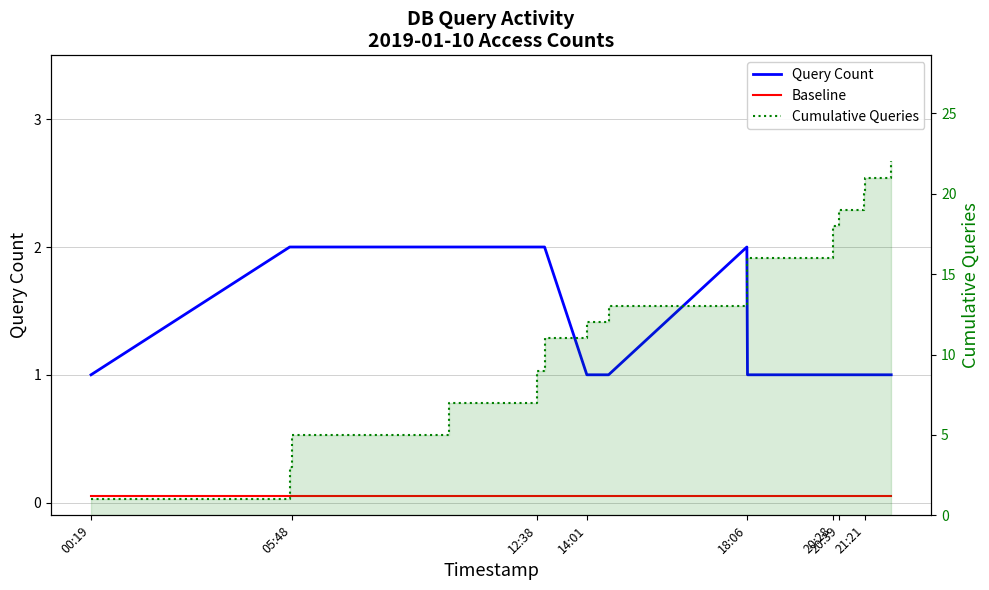

Reading left to right, extract all data points from this chart.

Query Count: 1.0	2.0	2.0	2.0	2.0	2.0	1.0	1.0	2.0	1.0	1.0	1.0	1.0	1.0	1.0	1.0
Baseline: 0.1	0.1	0.1	0.1	0.1	0.1	0.1	0.1	0.1	0.1	0.1	0.1	0.1	0.1	0.1	0.1
Cumulative Queries: 1.0	3.0	5.0	7.0	9.0	11.0	12.0	13.0	15.0	16.0	17.0	18.0	19.0	20.0	21.0	22.0